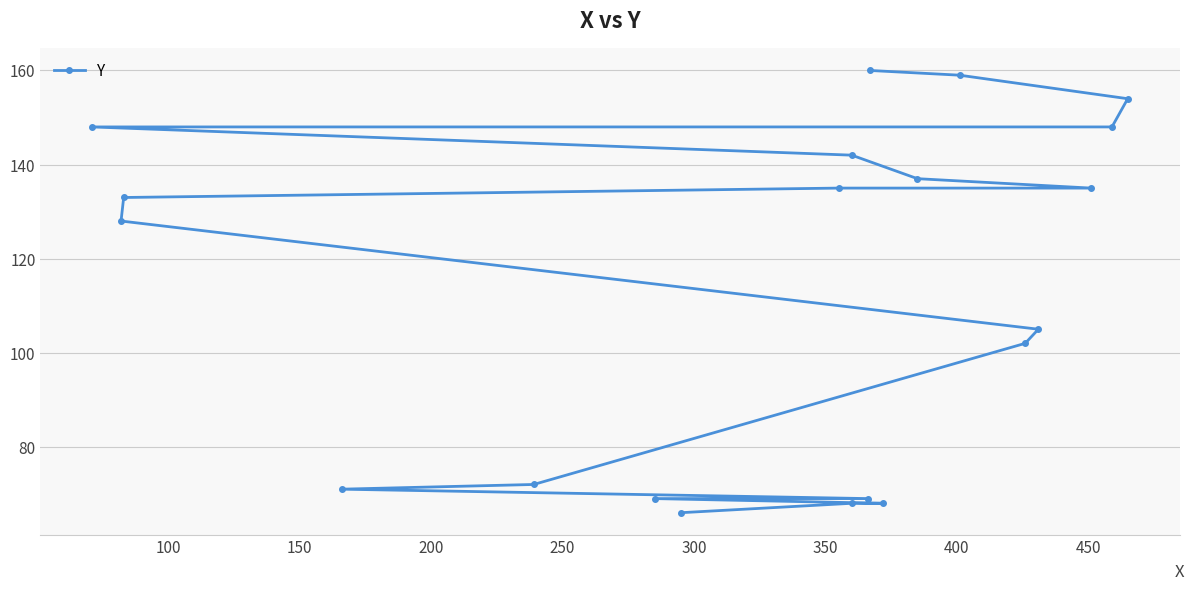

What is the average value?

113